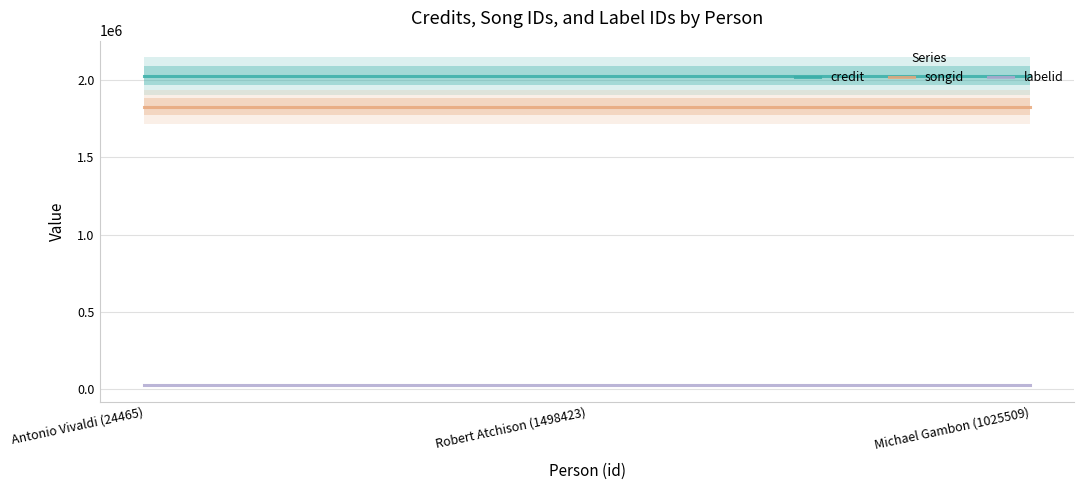

What are all the series names shown in the legend?

credit, songid, labelid